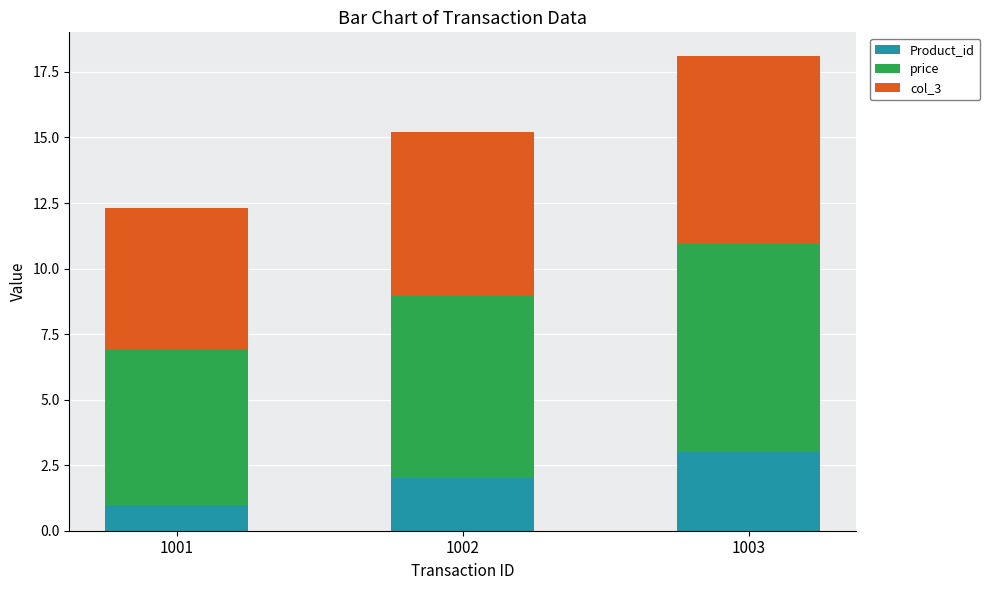

What is the total value across all series at 1002?

15.2